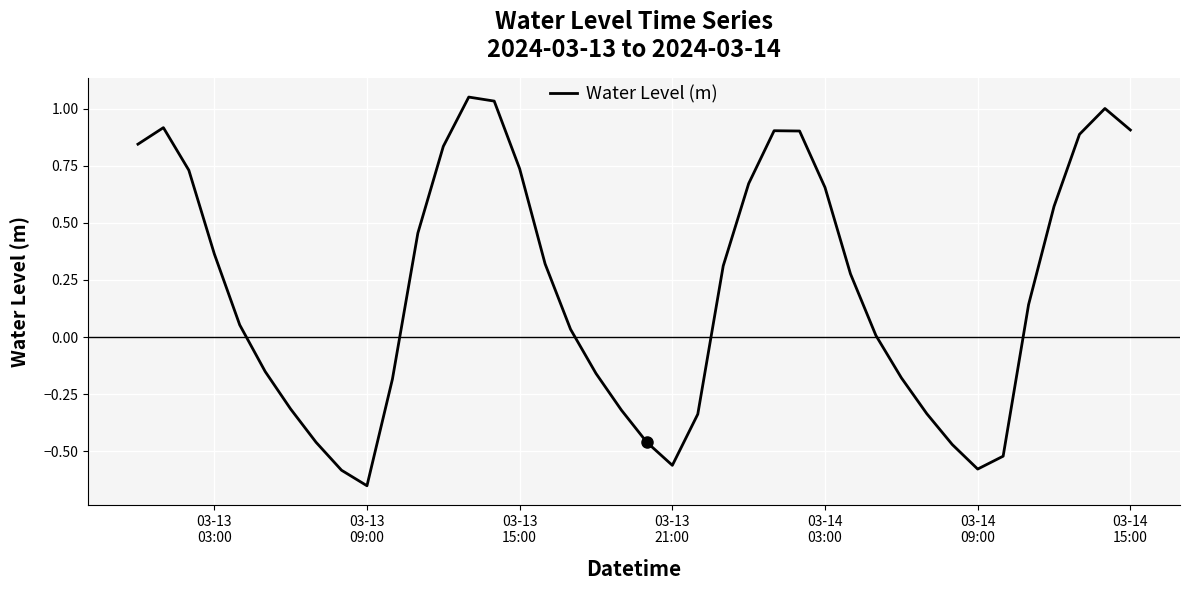

What is the difference between the maximum and minimum values?

1.7